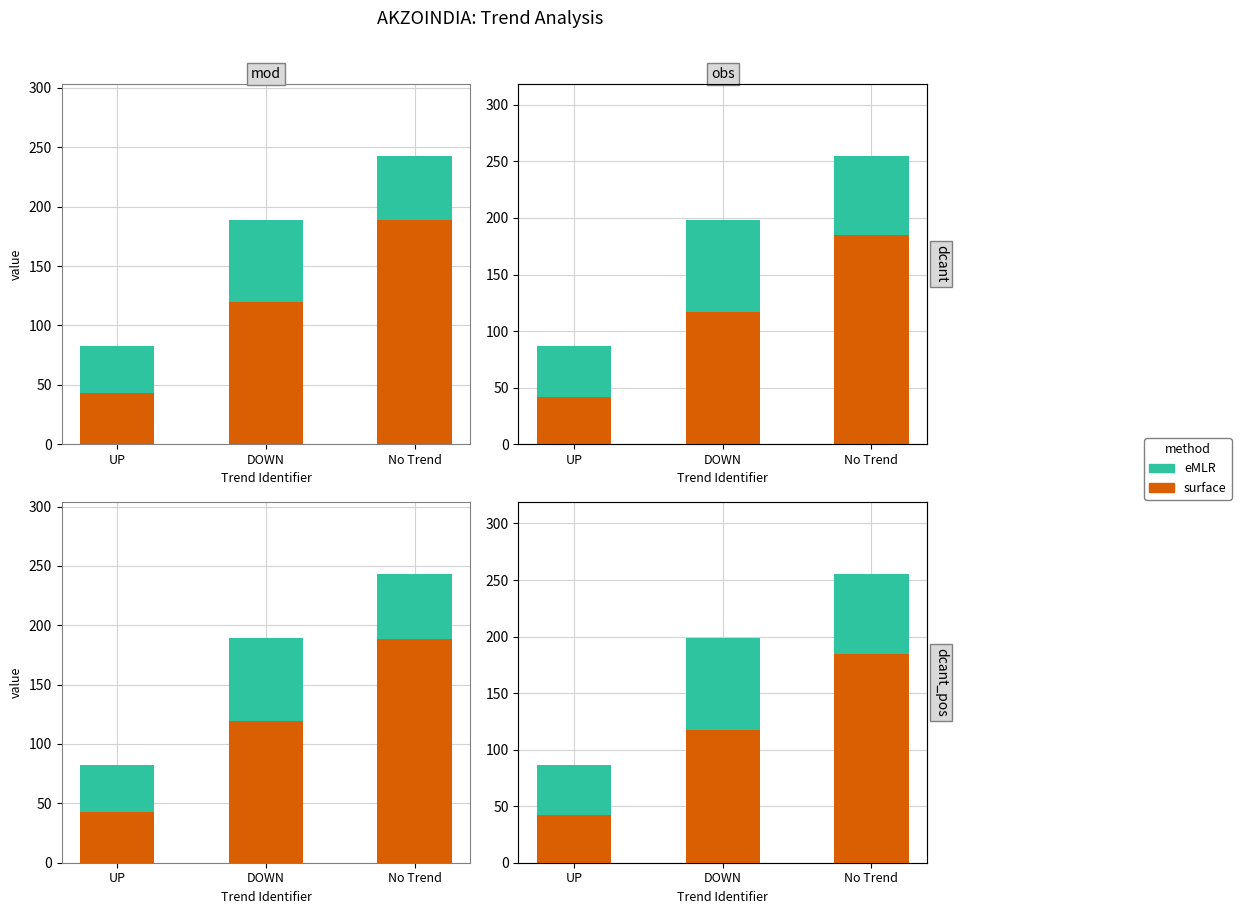

What is the label of the 1st bar from the right?

No Trend